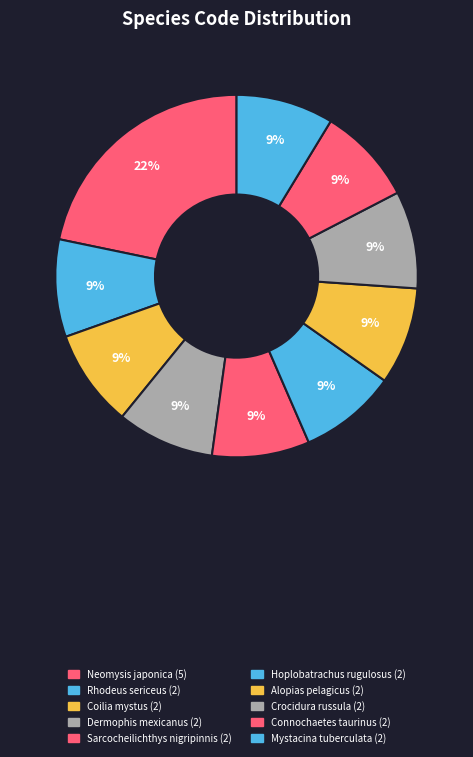

To the nearest percent, what is the combined percentage of Hoplobatrachus rugulosus and Sarcocheilichthys nigripinnis?

17%